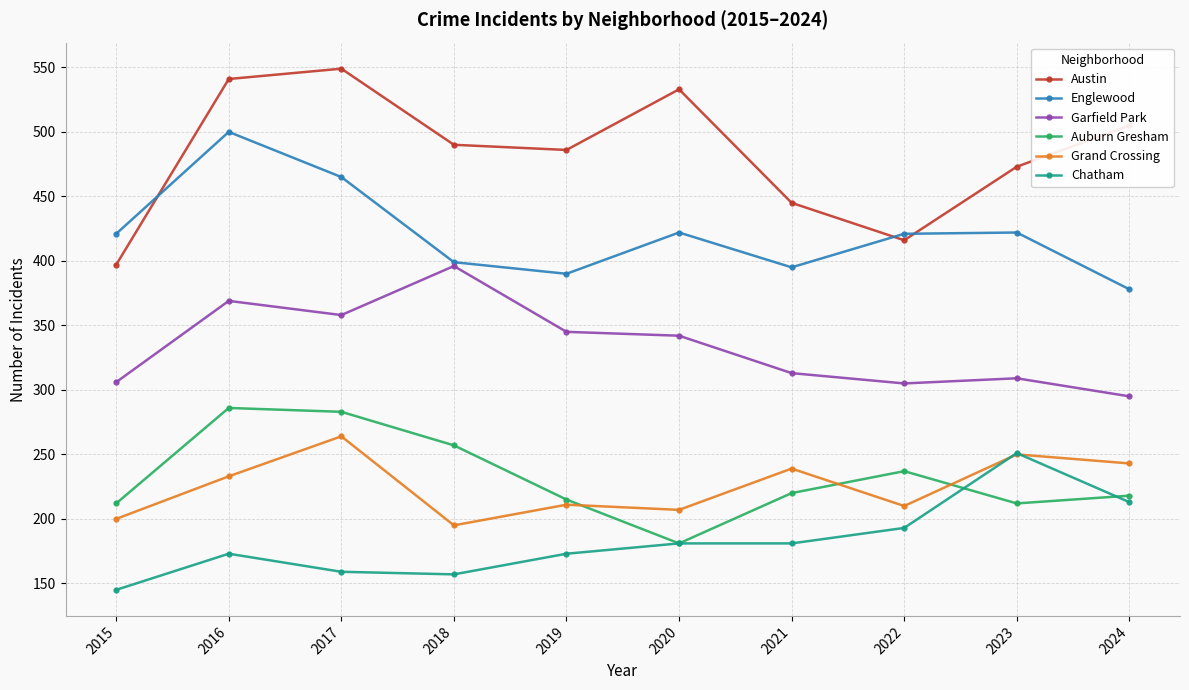

Which category has the lowest value across all series?

2015